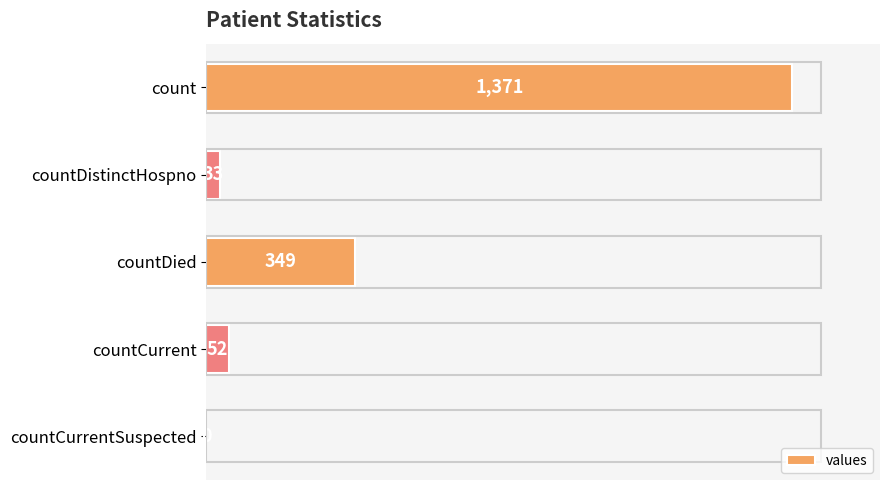

At which category does the chart reach its peak across all series?

count